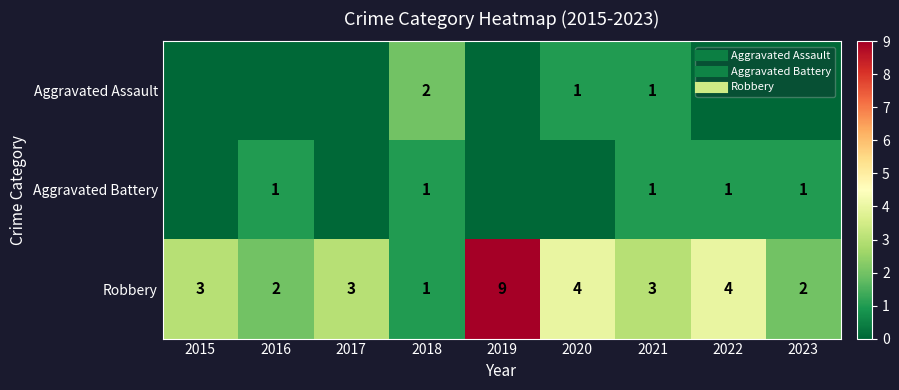

Which series changed the most between 2021 and 2023?

Aggravated Assault